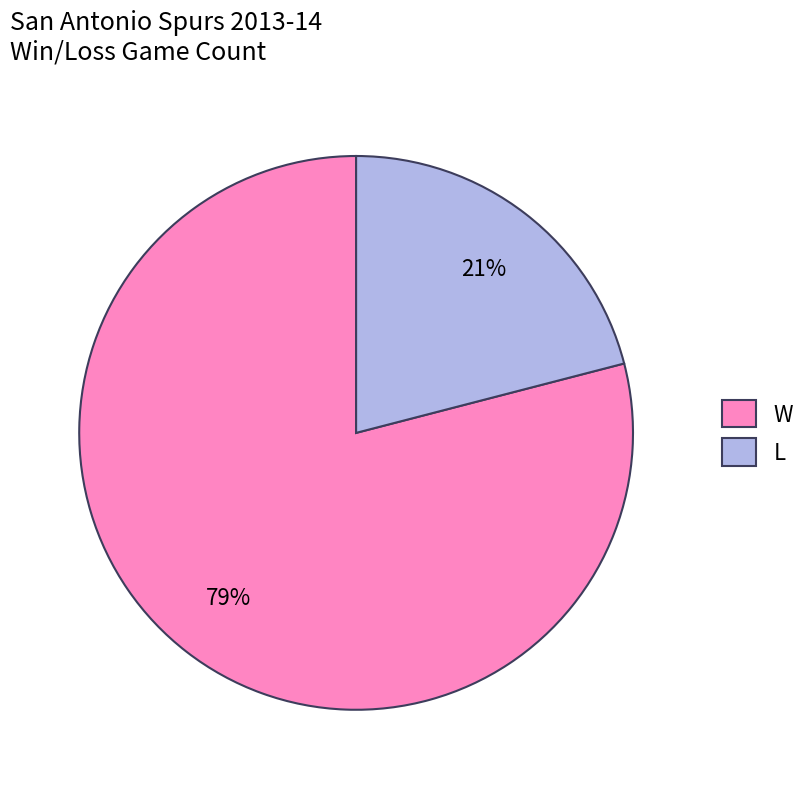

Which slice is the smallest?

L